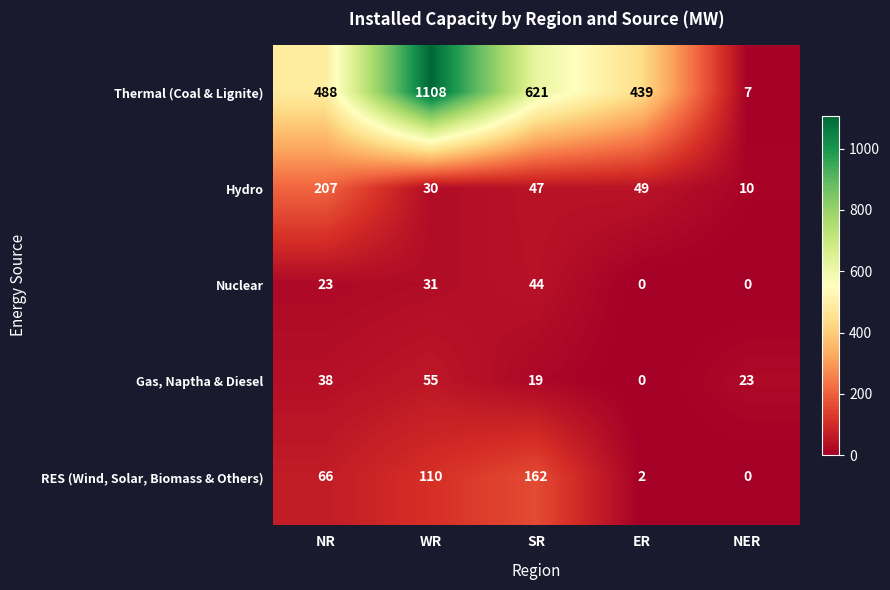

Is it true that RES (Wind, Solar, Biomass & Others) equals 110 at WR?

True